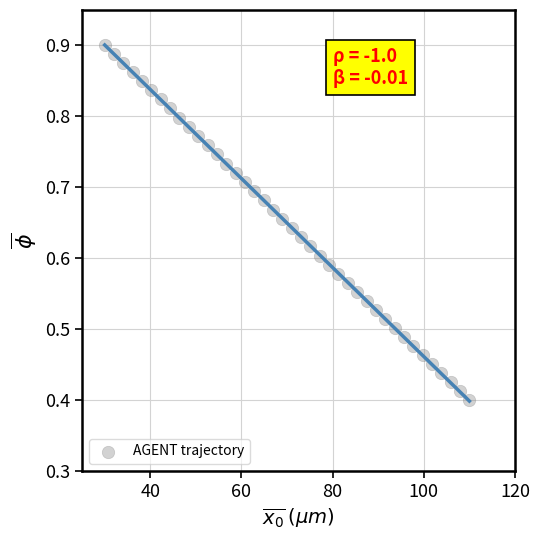

What is the range of X values (max minus min)?

80.0